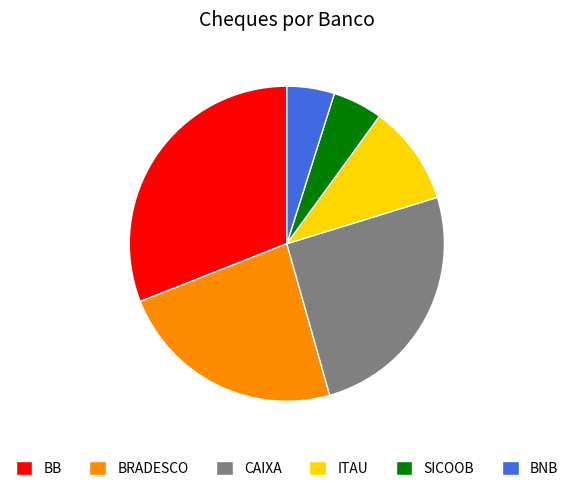

Do CAIXA and SICOOB together represent more than half of the pie?

No